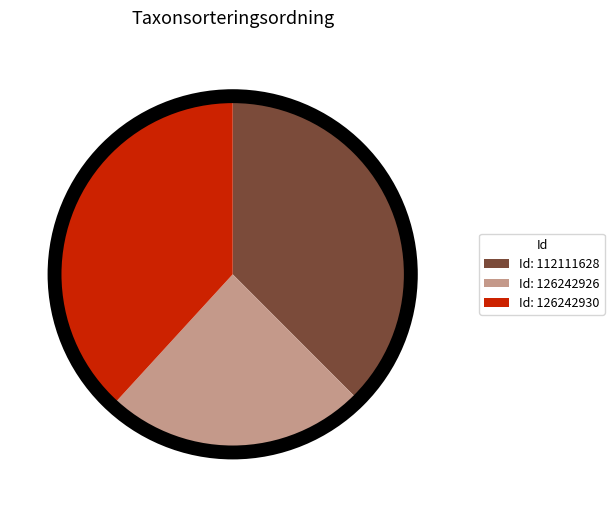

Do Id: 112111628 and Id: 126242930 together represent more than half of the pie?

Yes